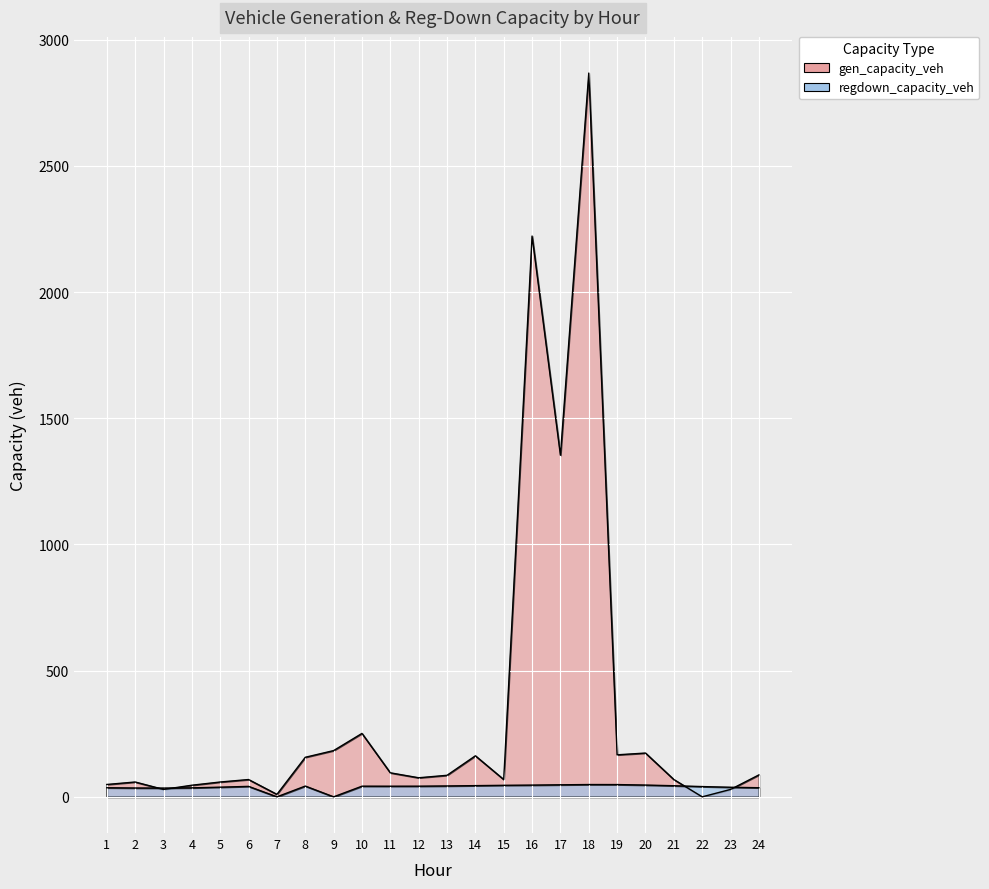

What is the difference between the maximum and second lowest values in the regdown_capacity_veh series?

48.7